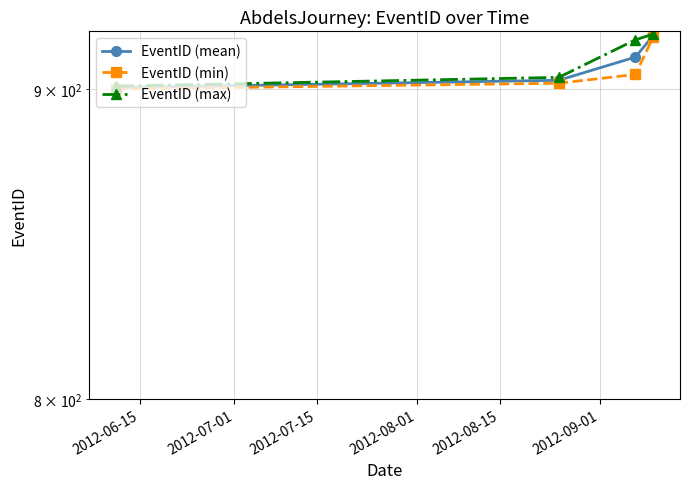

The value of EventID (max) at 2012-08-01 is 574.4. True or false?

False